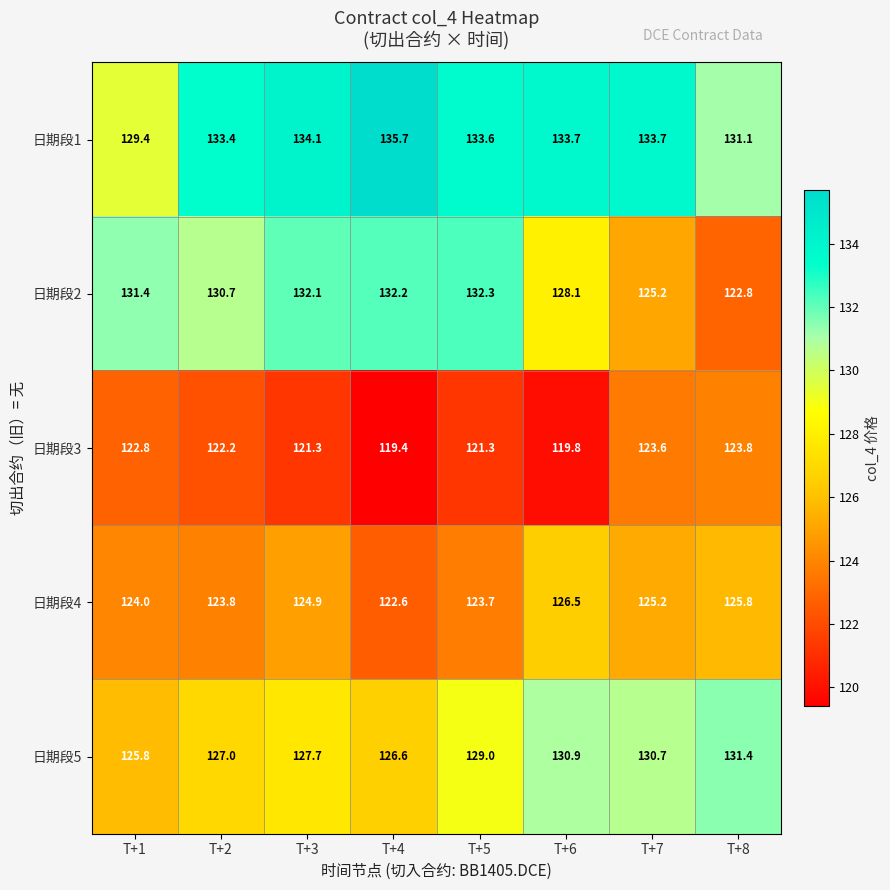

Between T+3 and T+7, which series saw the biggest shift?

日期段2